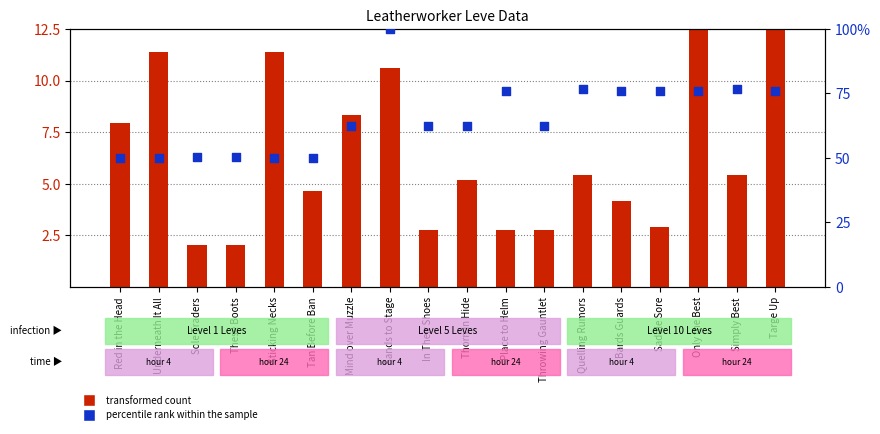

What is the total value across all series at Quelling Rumors?

82.2